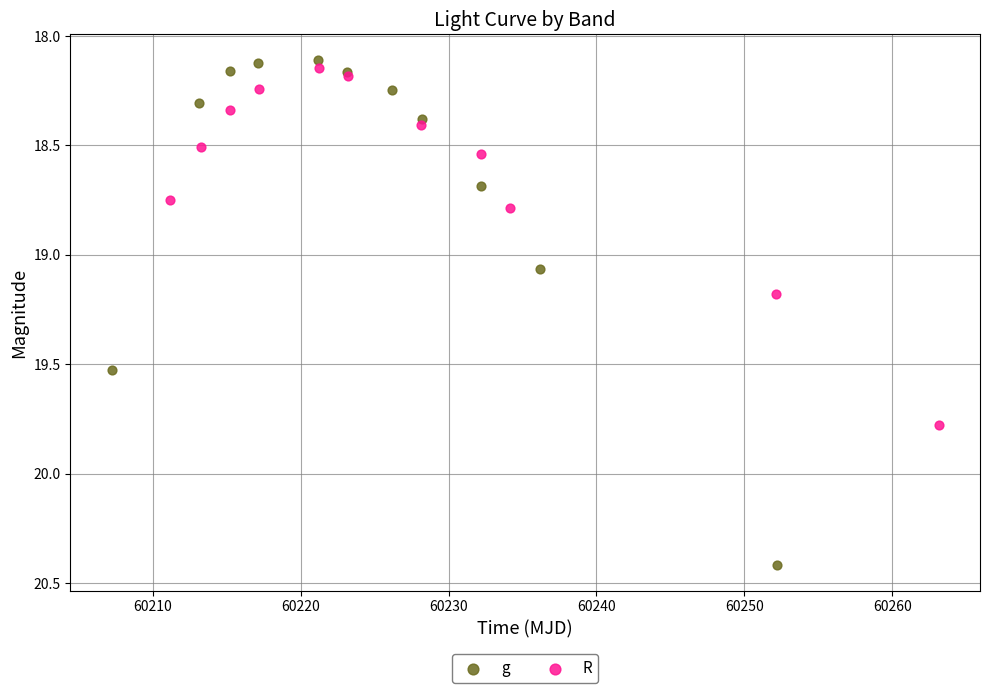

Which series reaches the maximum Y coordinate?

g